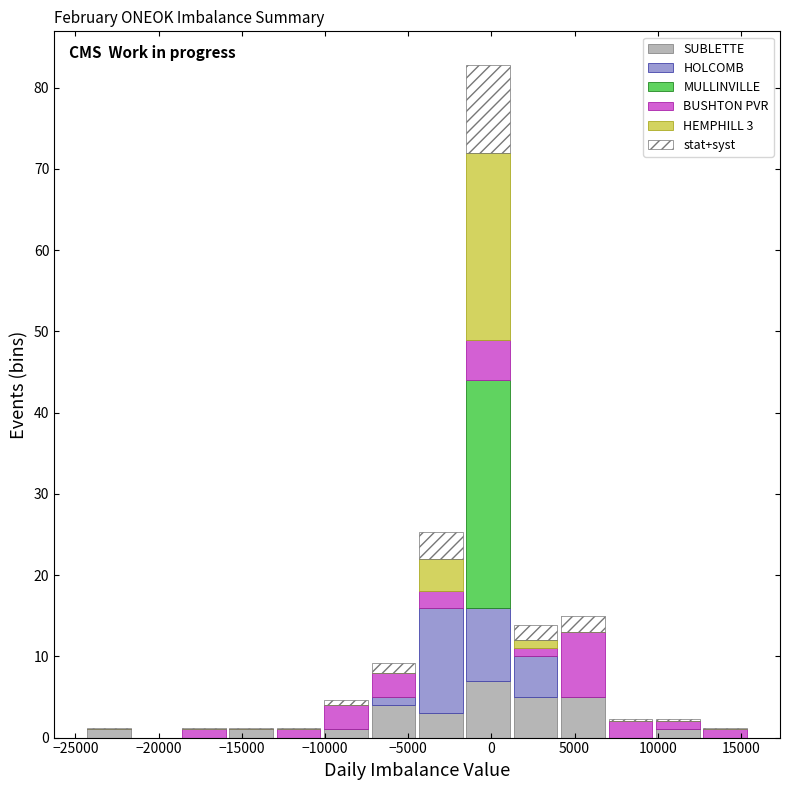

Which range on the x-axis has the tallest stacked bar (by total height)?

-1500 to 1000